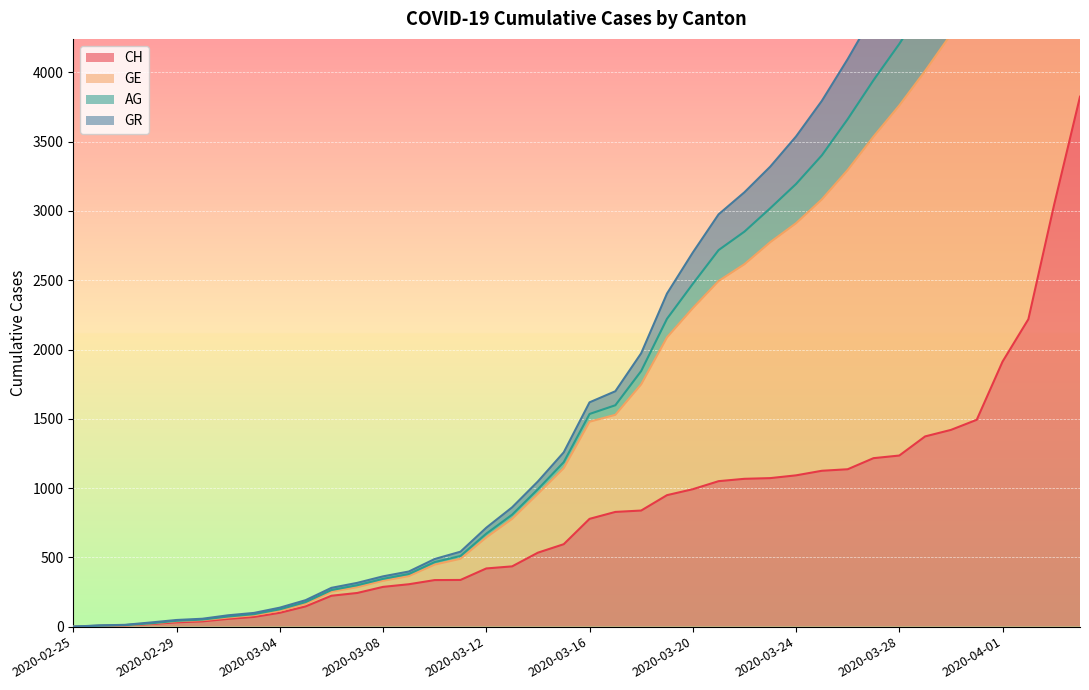

The value of CH at 2020-03-16 is 1345. True or false?

False